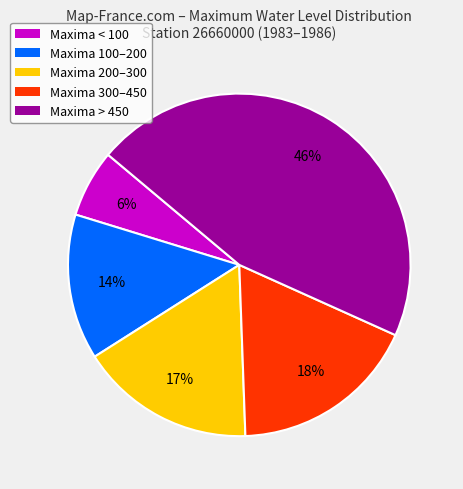

Is there a majority slice in this chart?

No